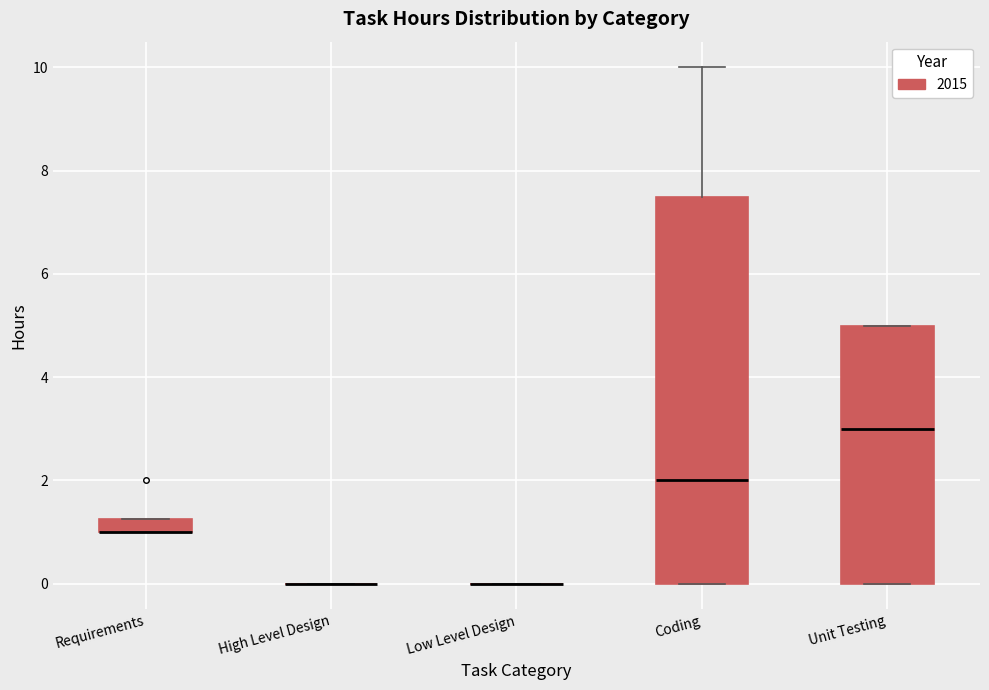

Where is the upper edge of the box for Unit Testing on the y-axis? The values are not printed on the chart, so give them approximately, as read against the axis.

5.0